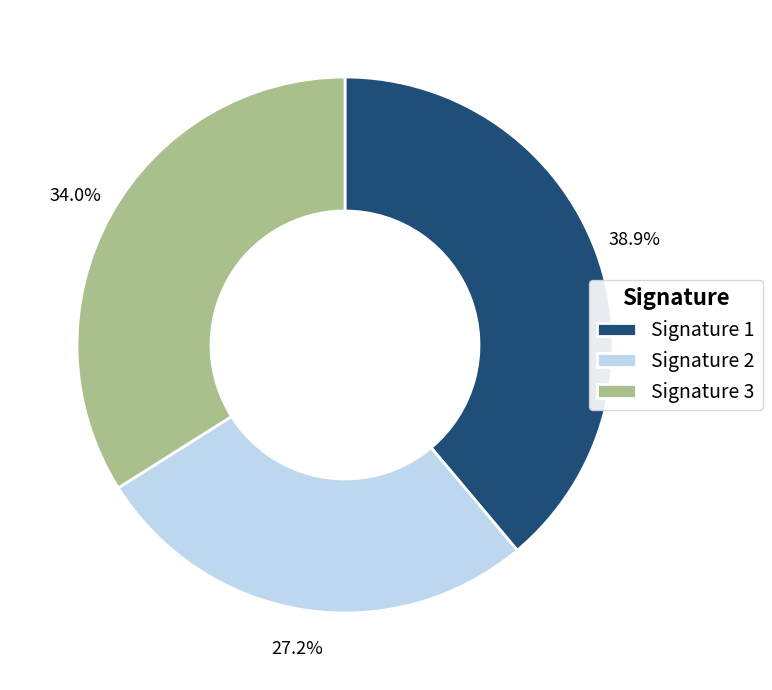

Between Signature 1 and Signature 3, which is larger?

Signature 1